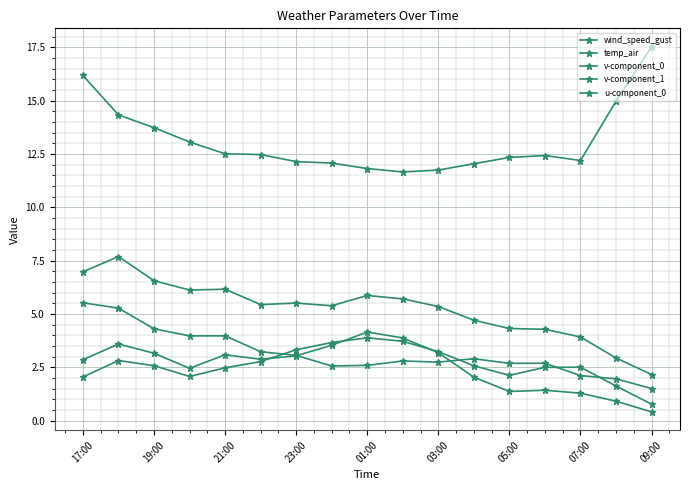

How many lines are shown in the chart?

5